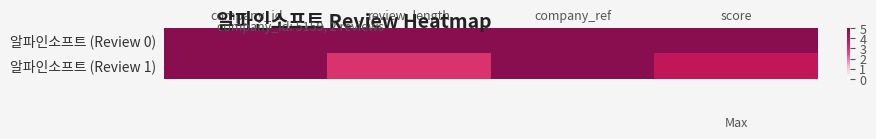

Which series changed the most between review_length and score?

알파인소프트 (Review 1)